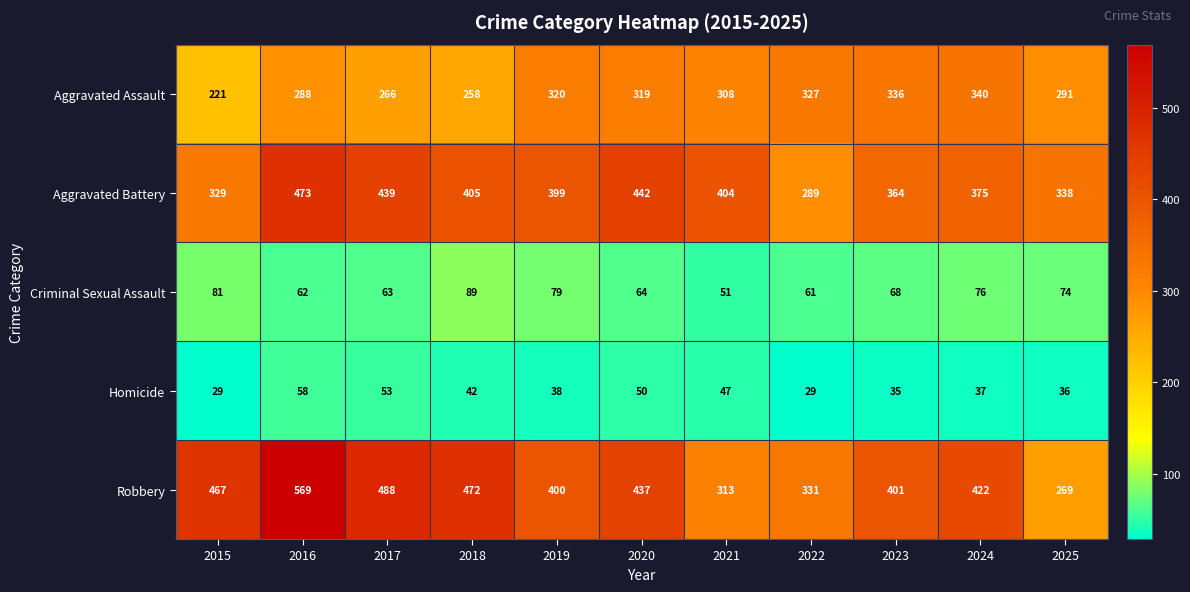

What is the difference between the second highest and second lowest values in the Robbery series?

175